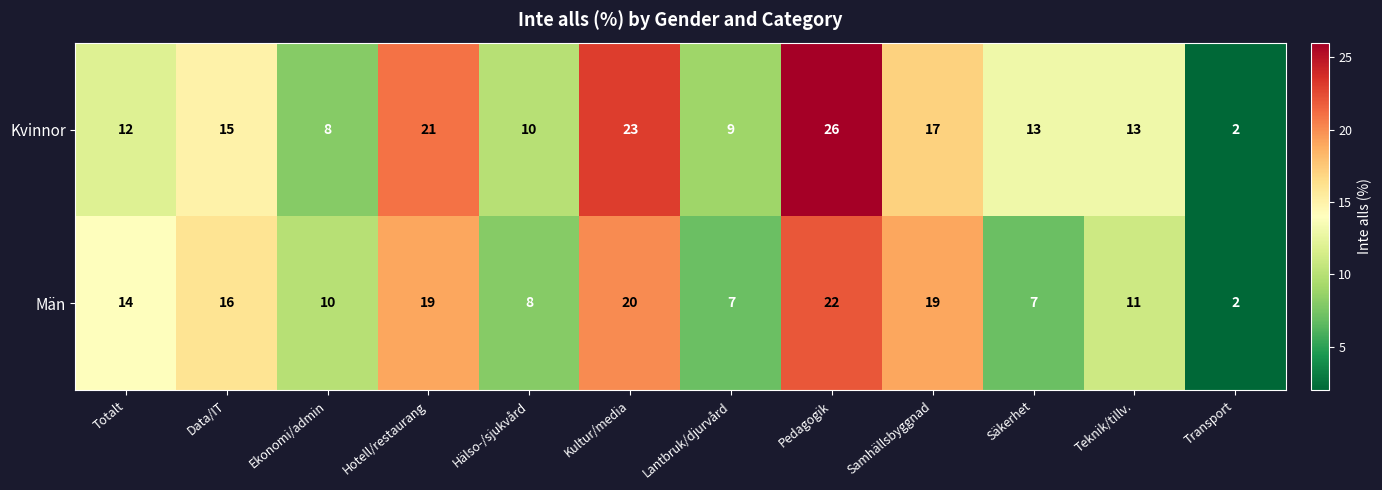

Reading right to left, transcribe all the data shown in this chart.

Kvinnor: 2	13	13	17	26	9	23	10	21	8	15	12
Män: 2	11	7	19	22	7	20	8	19	10	16	14